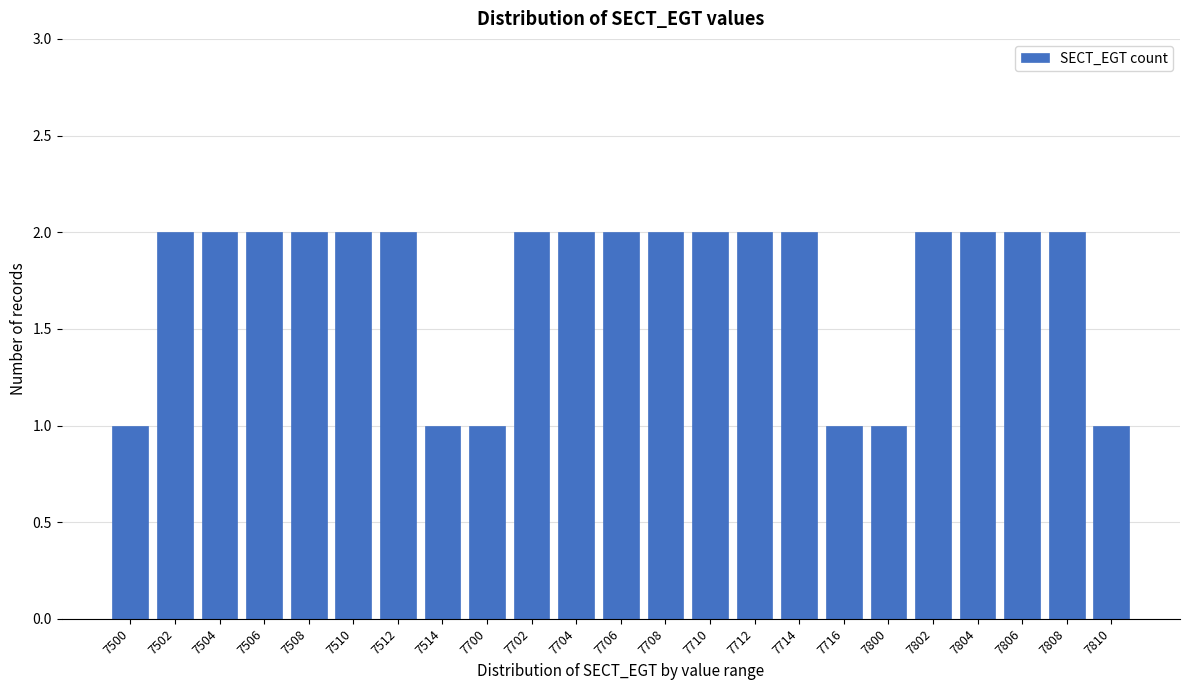

Reading left to right, extract all data points from this chart.

1	2	2	2	2	2	2	1	1	2	2	2	2	2	2	2	1	1	2	2	2	2	1